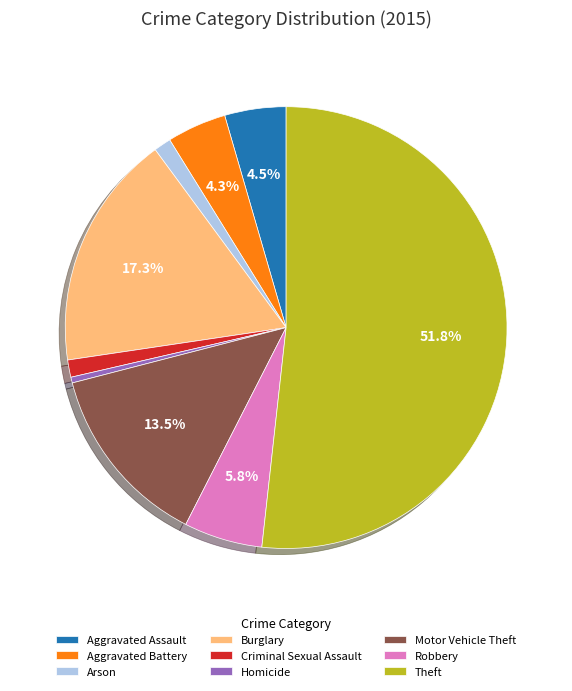

Is it true that Arson is 7% of the pie?

False